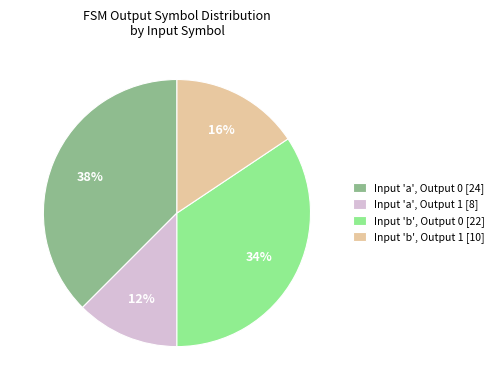

The Input 'a', Output 1 [8] slice represents 21% of the pie. True or false?

False